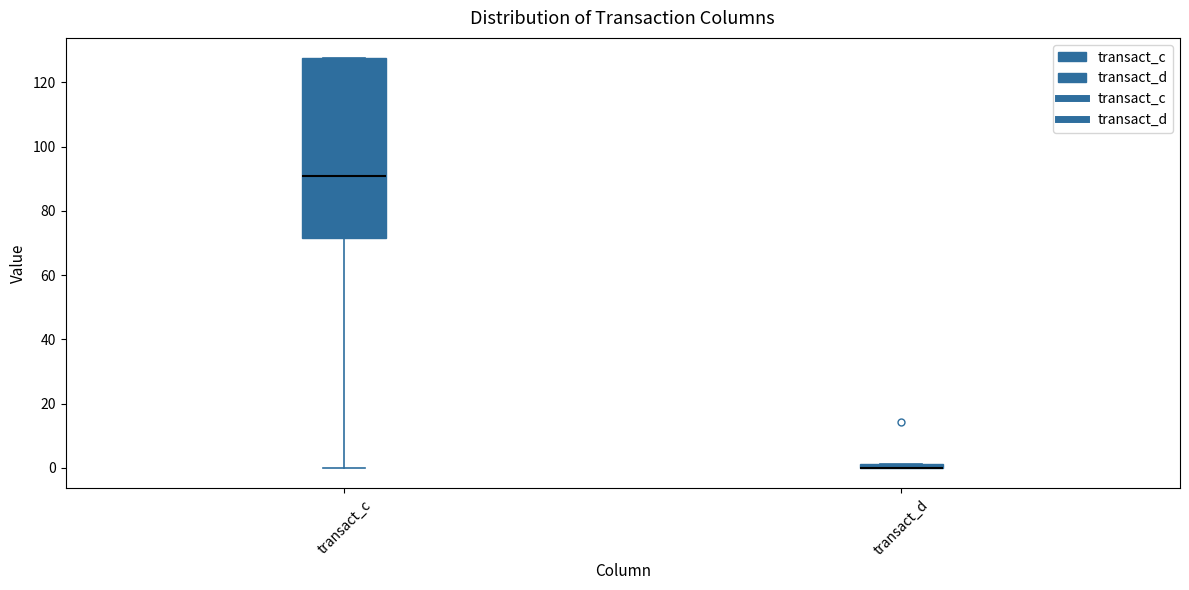

Where does the median line of the box for transact_c sit on the y-axis? The values are not printed on the chart, so give them approximately, as read against the axis.

90